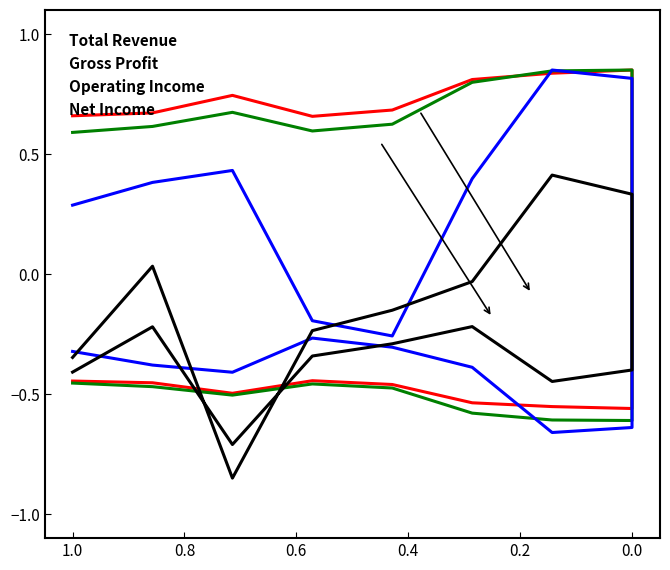

How many values in Gross Profit are above zero?

8